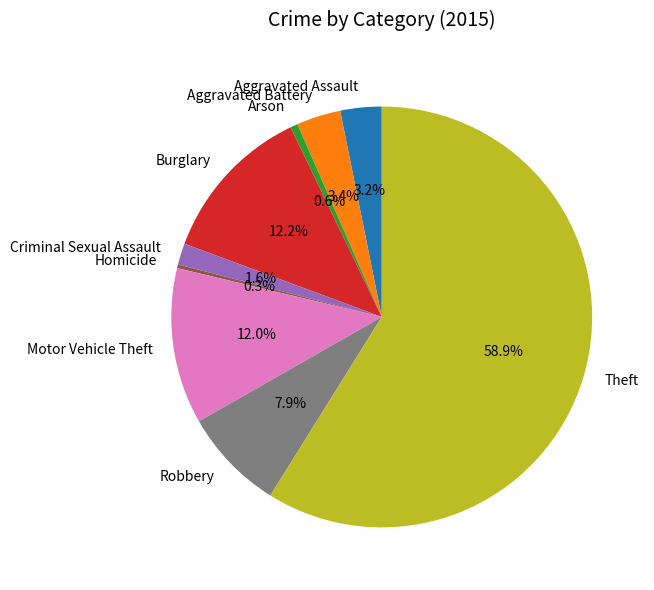

Is there any slice that represents more than half of the pie?

Yes